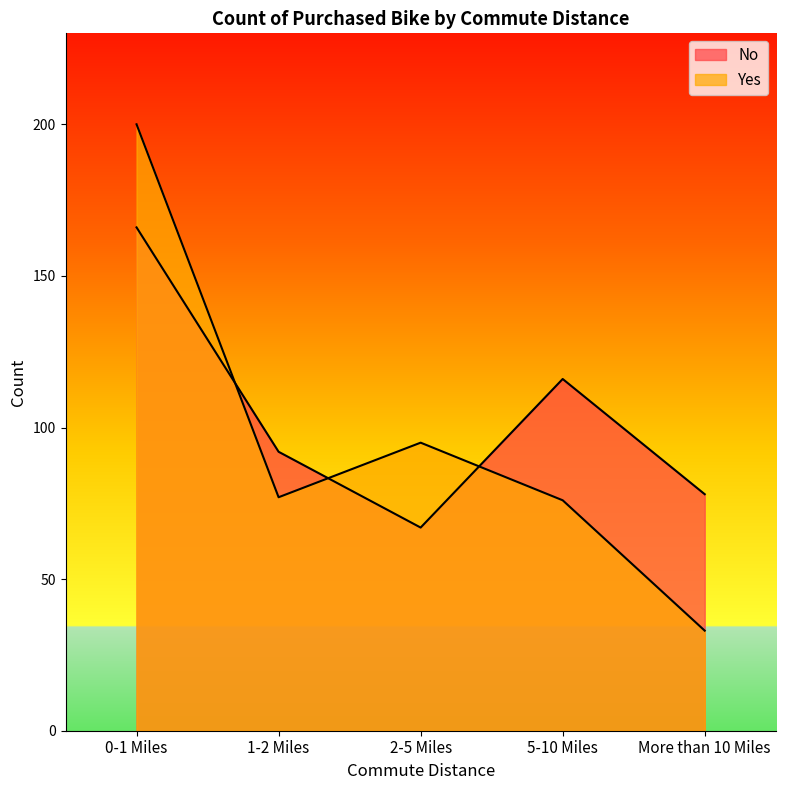

How many lines are shown in the chart?

2